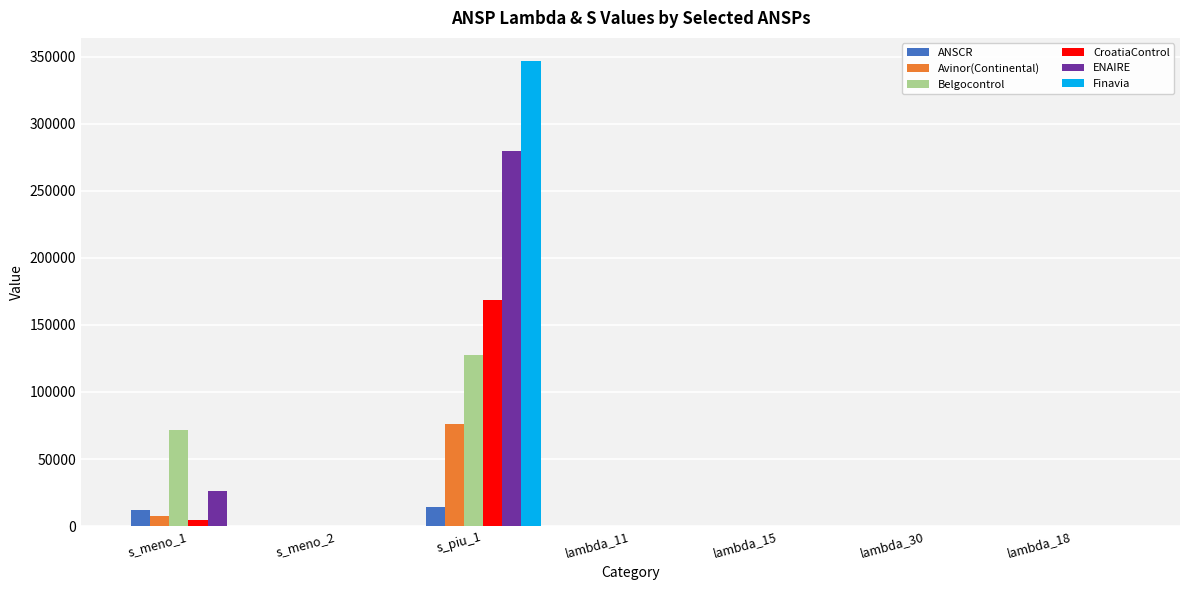

The value of Finavia at s_meno_1 is 104628.7. True or false?

False